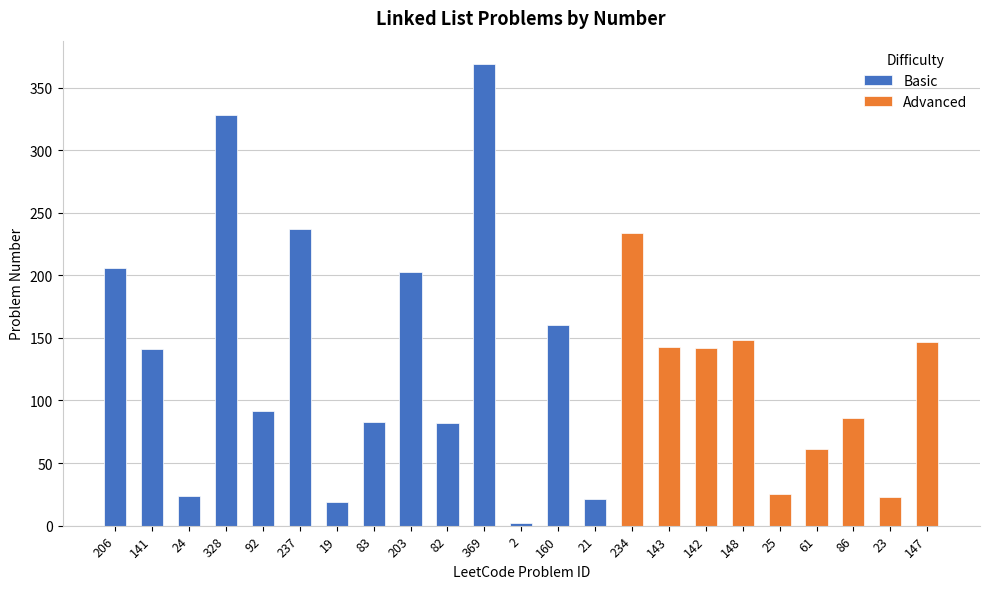

At which category is the sum across all series the highest?

369